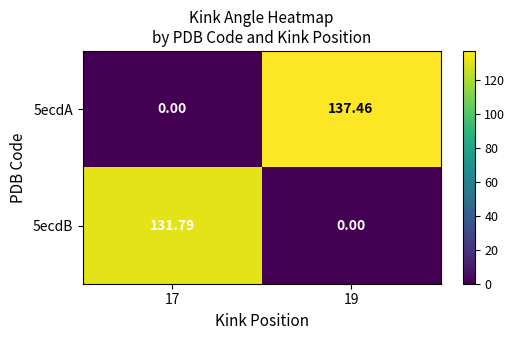

What is the greatest value displayed?

137.5